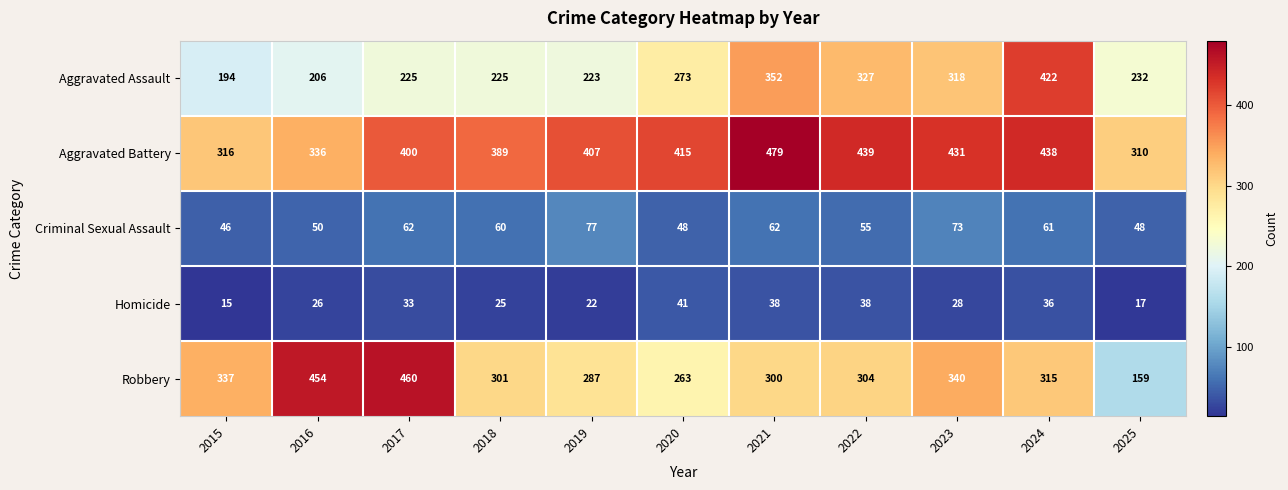

At which label is Aggravated Assault closest to 308?

2023